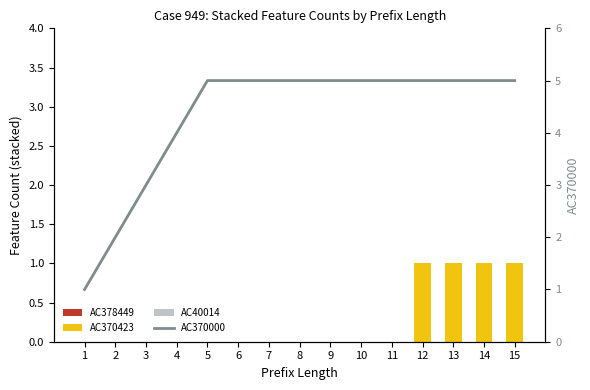

What are all the series names shown in the legend?

AC378449, AC370423, AC40014, AC370000